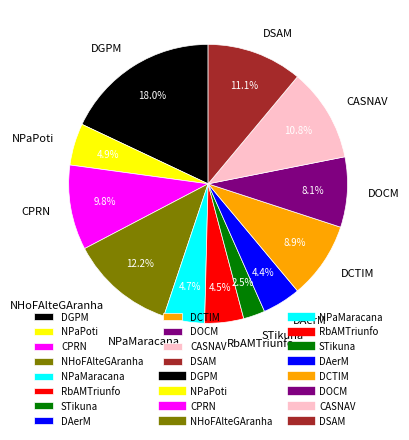

To the nearest percent, what is the combined percentage of DOCM and RbAMTriunfo?

13%